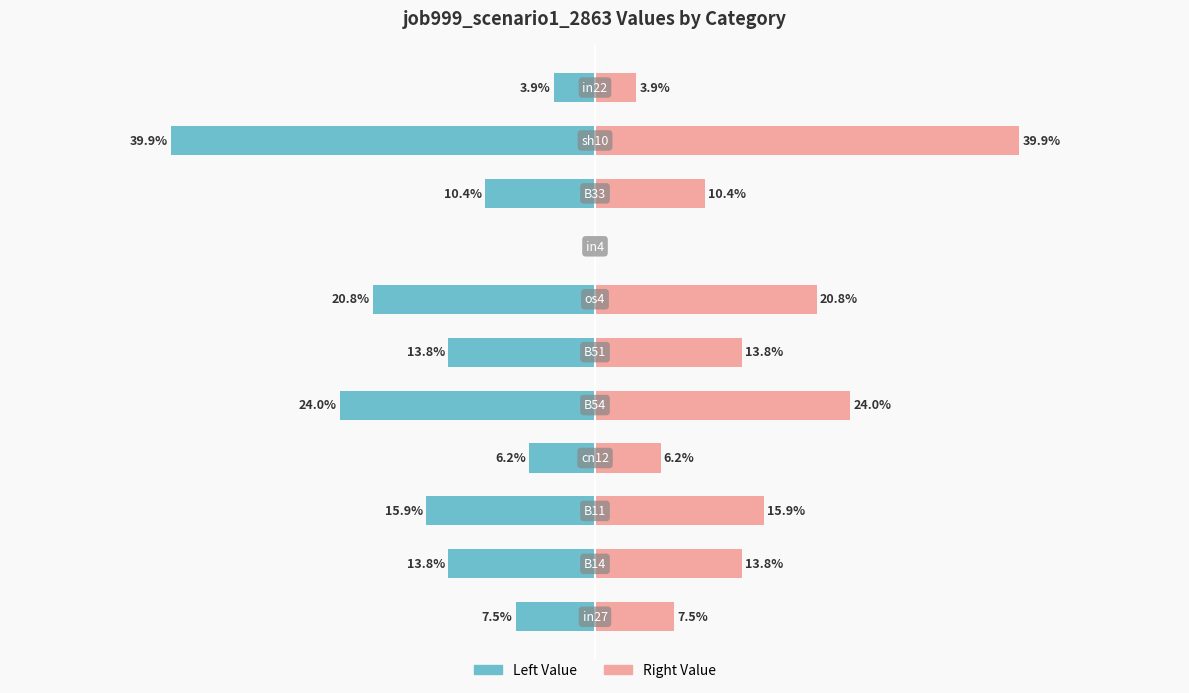

How many values in job999_scenario1_2863 (right) are above zero?

10